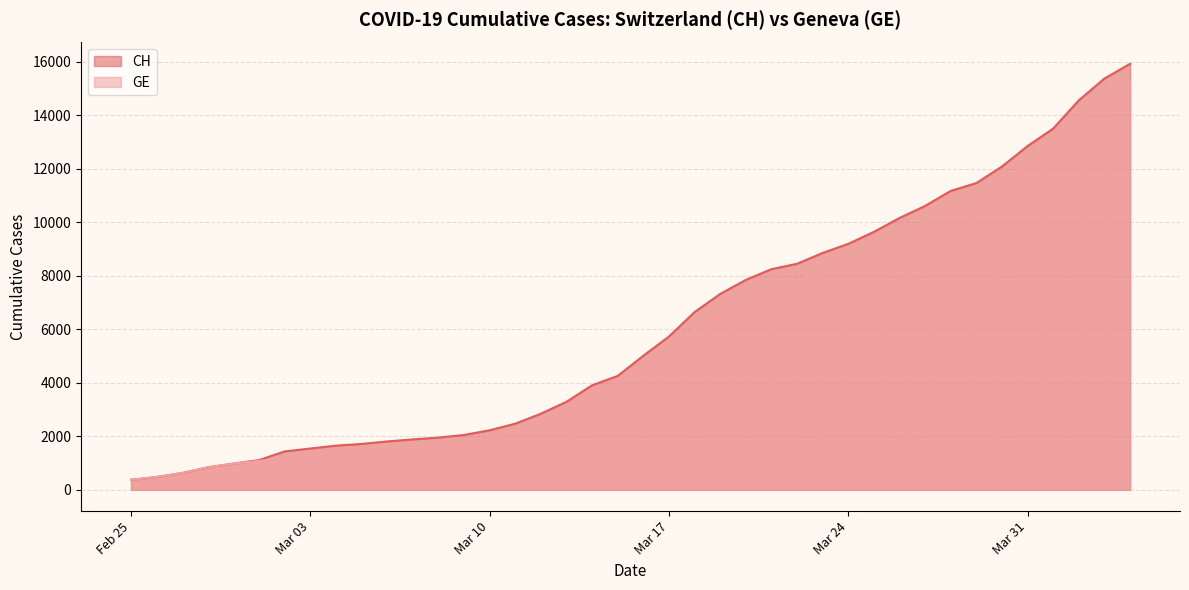

Reading left to right, what are all the values shown in this chart?

CH: 375	479	630	840	981	1113	1436	1544	1652	1715	1809	1885	1952	2051	2226	2472	2845	3291	3908	4259	5012	5731	6644	7323	7847	8249	8449	8855	9196	9642	10162	10613	11175	11467	12086	12852	13505	14561	15375	15926
GE: 375	479	630	840	981	1083	1171	1278	1384	1447	1538	1614	1681	1780	1955	2201	2574	3010	3627	3978	4485	5174	6002	6681	7205	7607	7807	8213	8554	9000	9520	9971	10533	10825	11444	12210	12863	13919	14733	15284